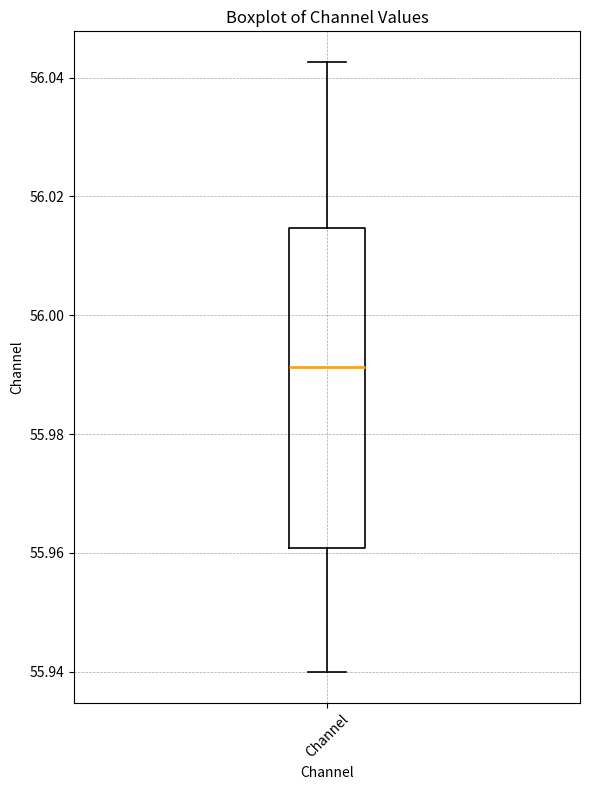

Where does the median line of the box for Channel sit on the y-axis? The values are not printed on the chart, so give them approximately, as read against the axis.

55.992